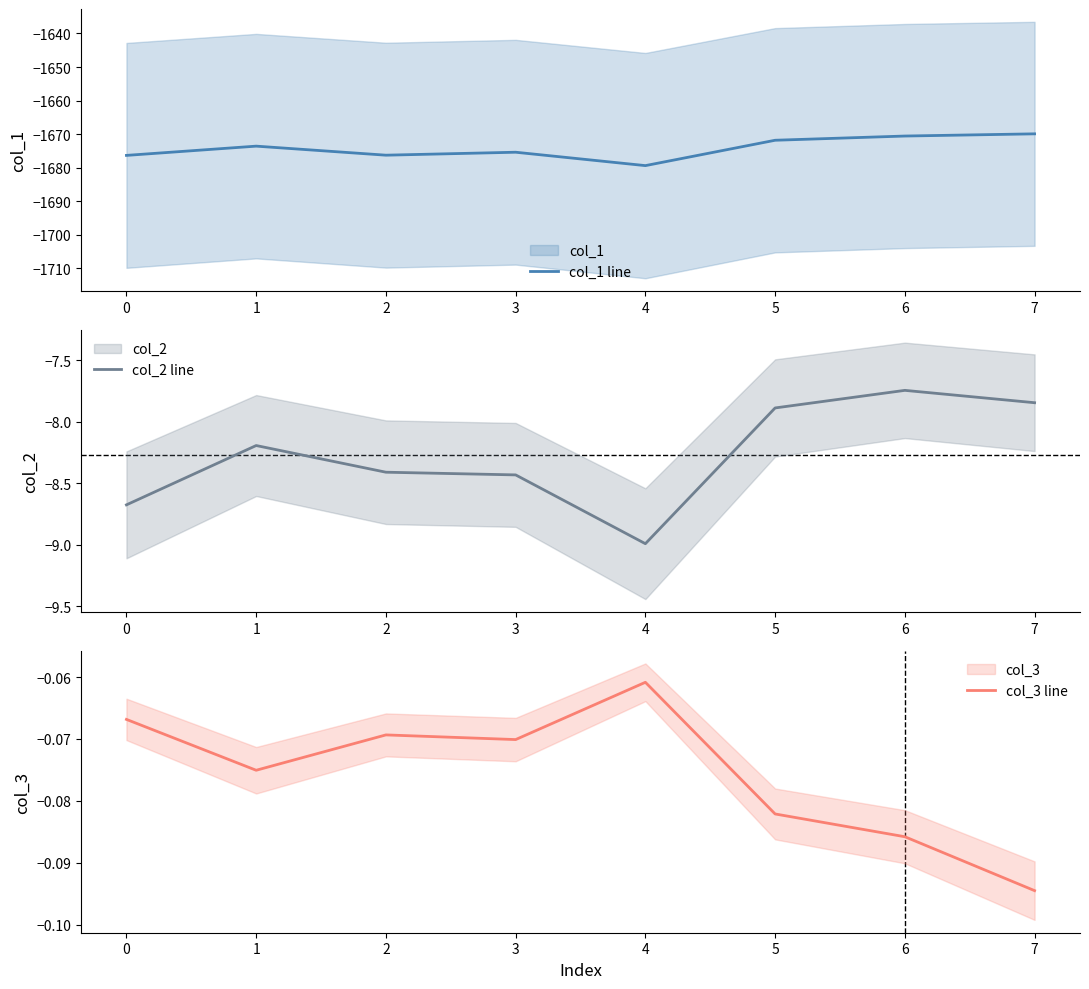

Does the chart have visible grid lines?

No